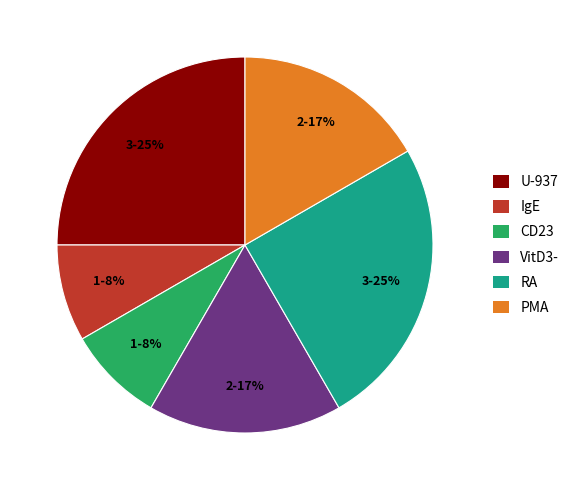

To the nearest percent, what percentage of the pie is PMA?

17%